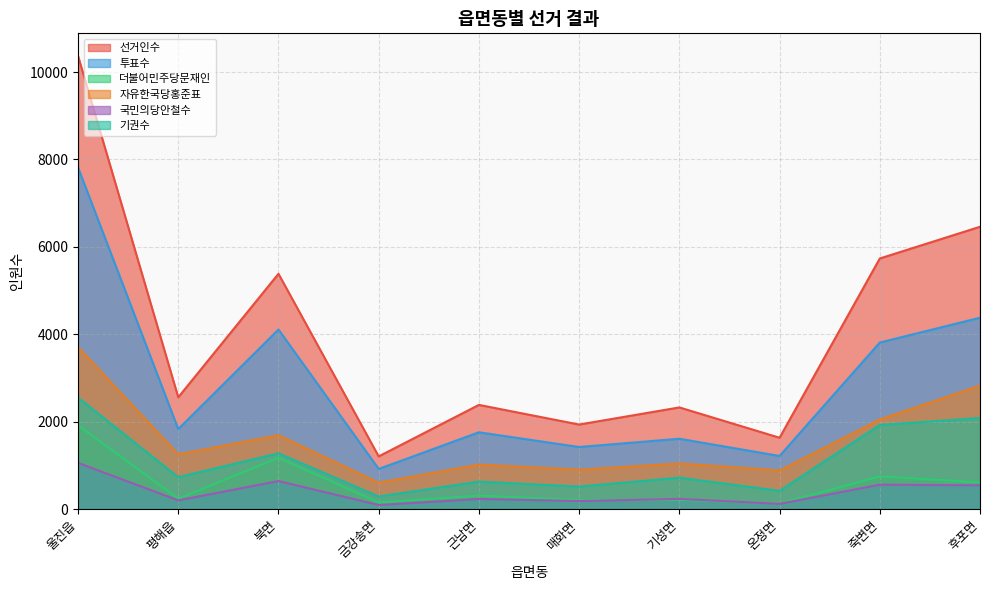

Between 온정면 and 후포면, which series saw the biggest shift?

선거인수